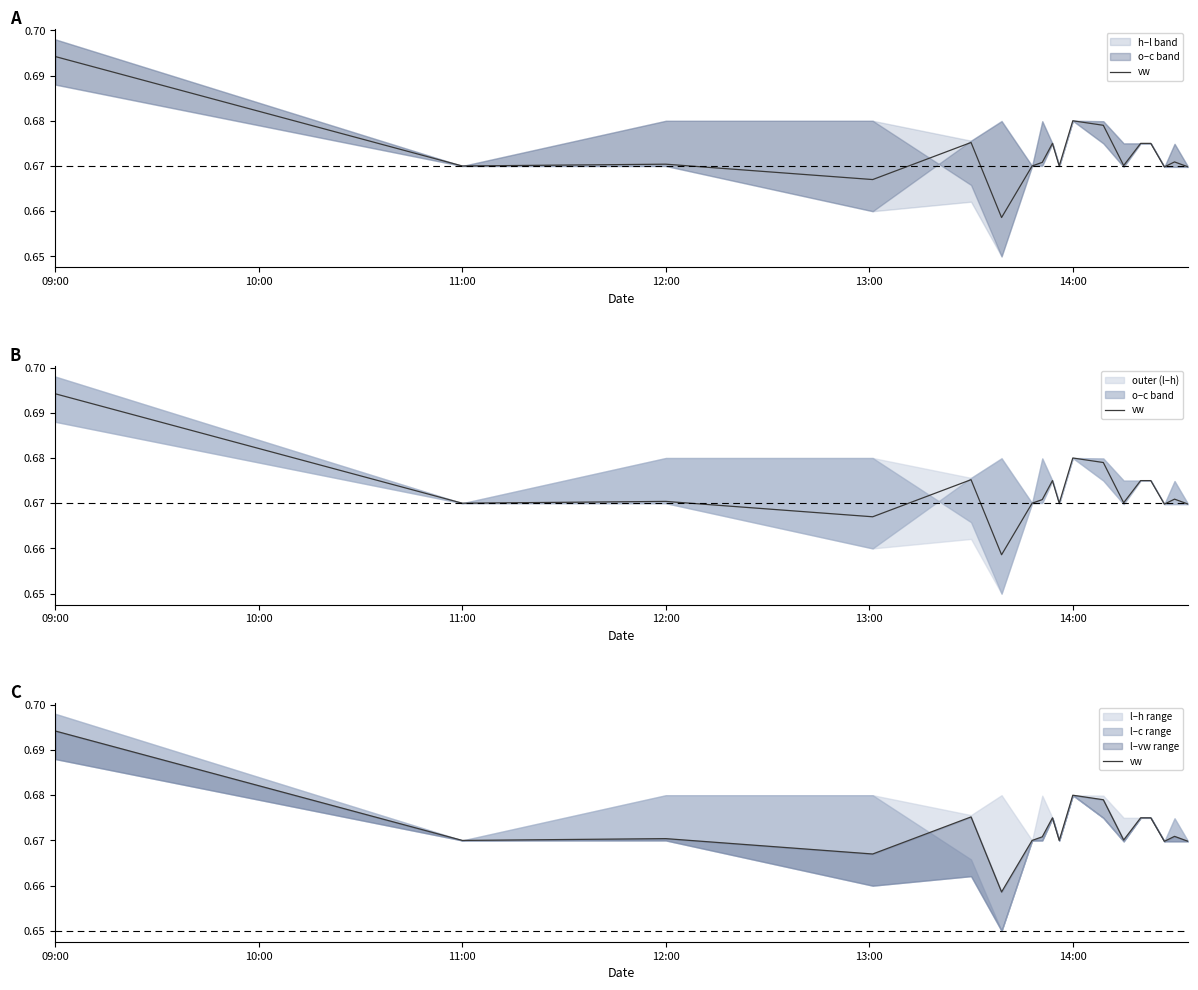

Does the chart have visible grid lines?

No